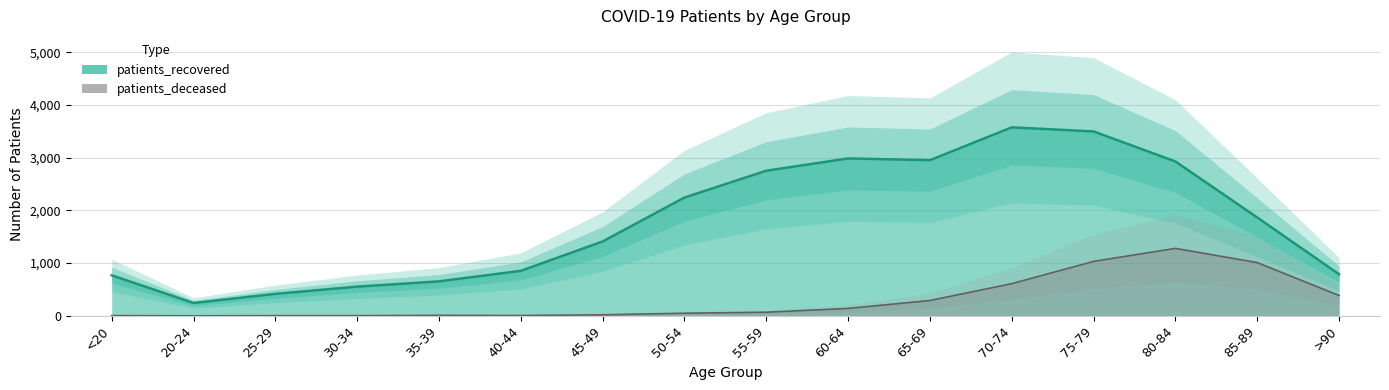

What is the label of the 1st point from the right?

>90